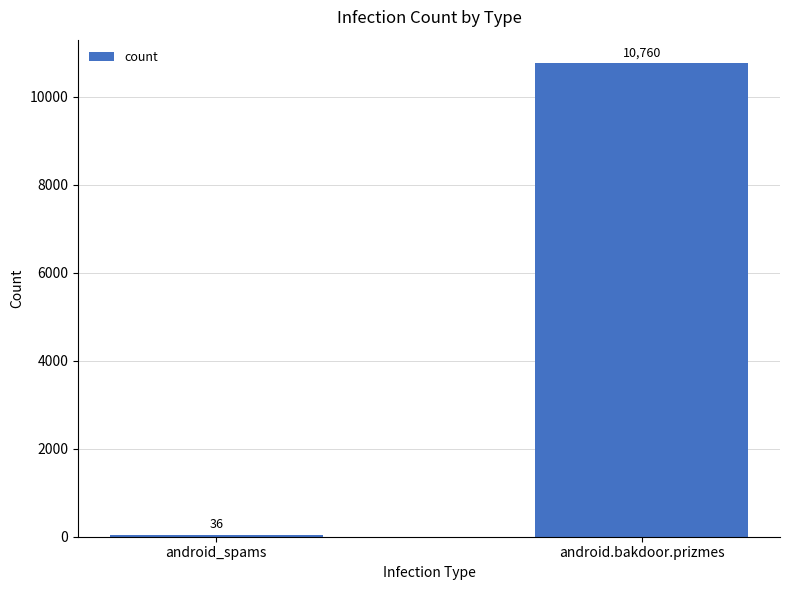

Which label corresponds to the largest value in the chart?

android.bakdoor.prizmes